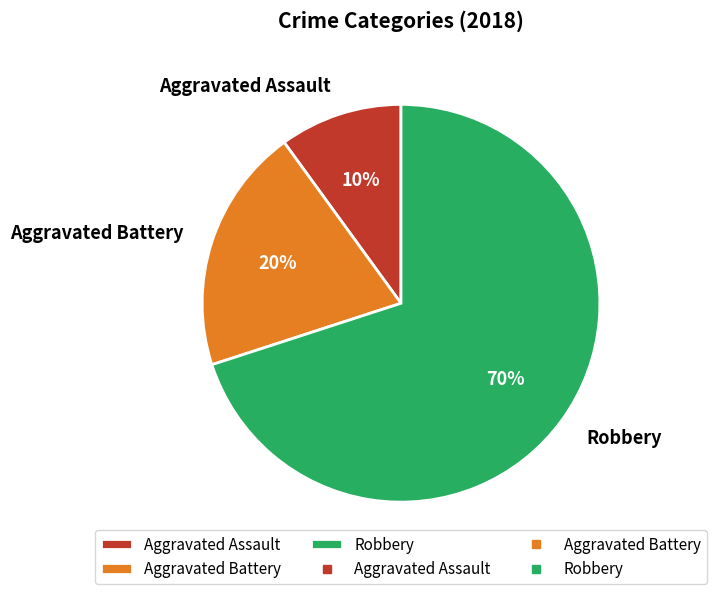

What is the ratio of the value at Robbery to the value at Aggravated Assault?

7.0